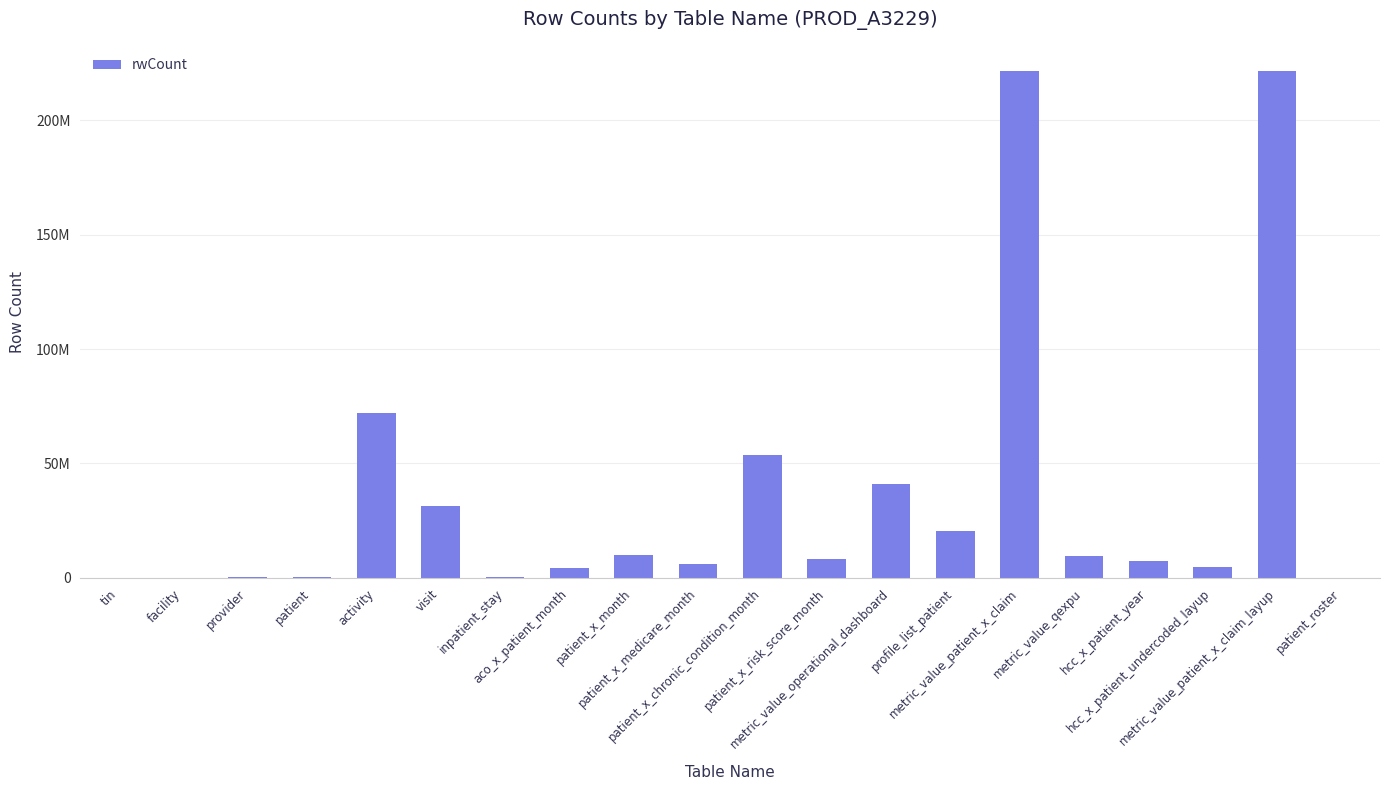

Reading left to right, transcribe all the data shown in this chart.

tin=83883	facility=143513	provider=479824	patient=164387	activity=72175213	visit=31227487	inpatient_stay=282547	aco_x_patient_month=4131324	patient_x_month=10173696	patient_x_medicare_month=6242239	patient_x_chronic_condition_month=53885750	patient_x_risk_score_month=8168805	metric_value_operational_dashboard=40873250	profile_list_patient=20347392	metric_value_patient_x_claim=221399217	metric_value_qexpu=9741119	hcc_x_patient_year=7470760	hcc_x_patient_undercoded_layup=4590020	metric_value_patient_x_claim_layup=221399217	patient_roster=0